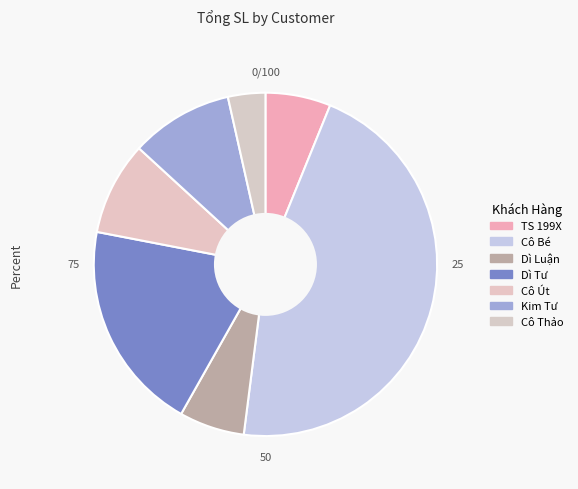

Count the number of slices in the pie.

7